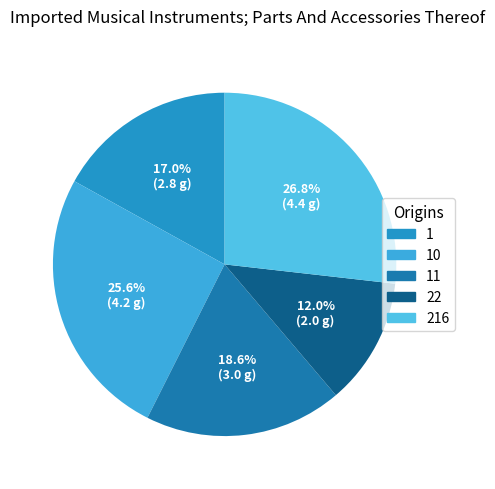

Count the number of slices in the pie.

5